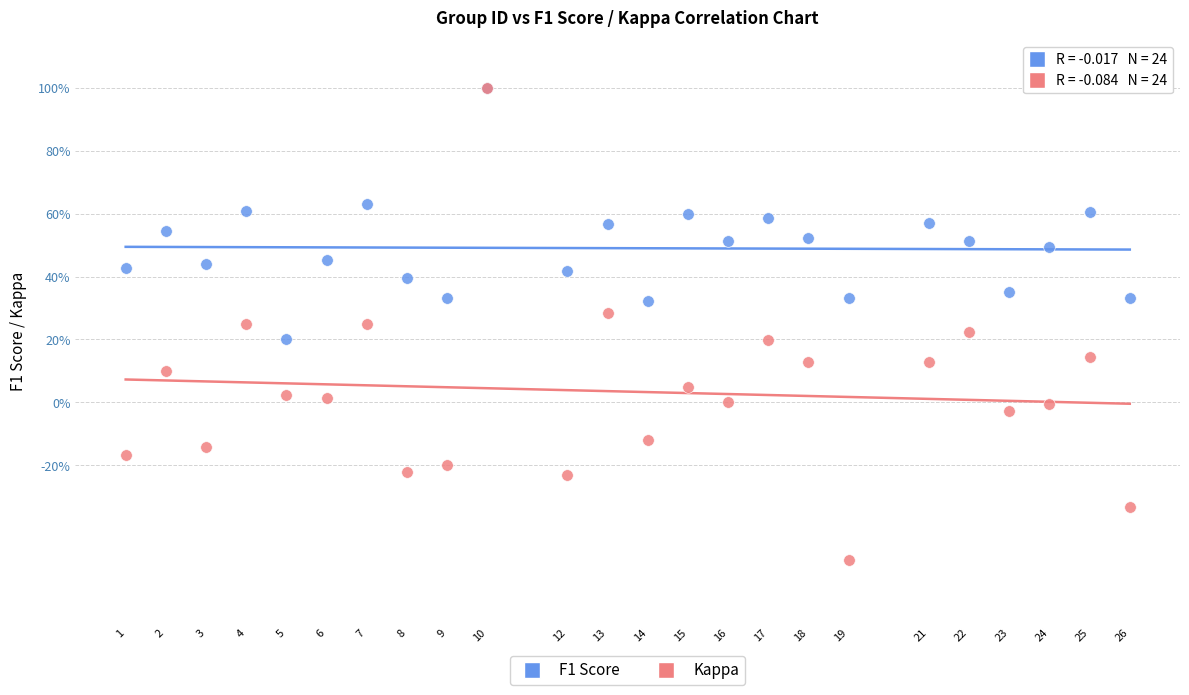

Which series has the largest Y range (max minus min)?

Kappa